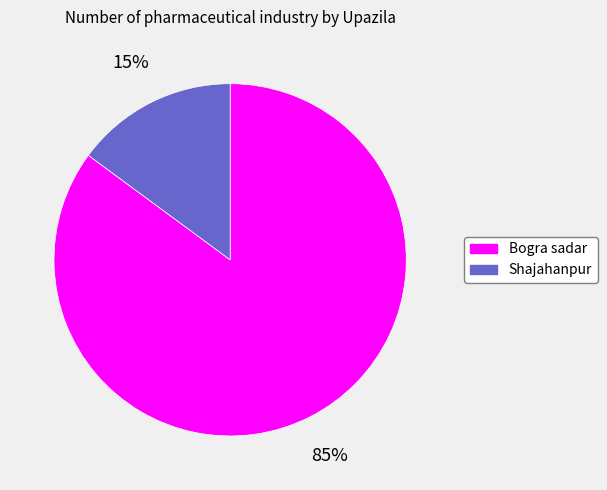

What percentage is the Shajahanpur slice, to the nearest percent?

15%